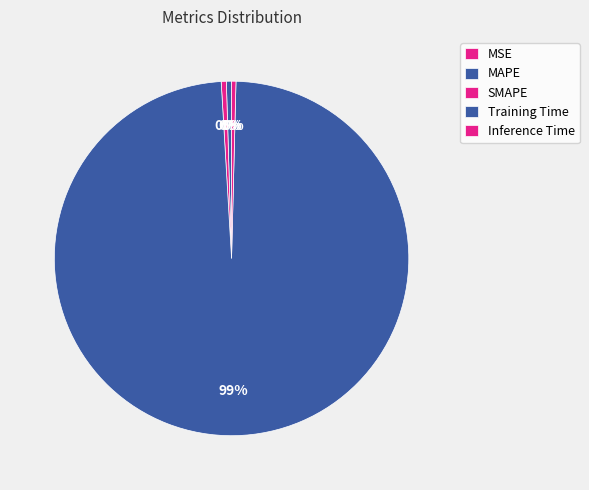

Which has a higher value, MSE or Training Time?

Training Time